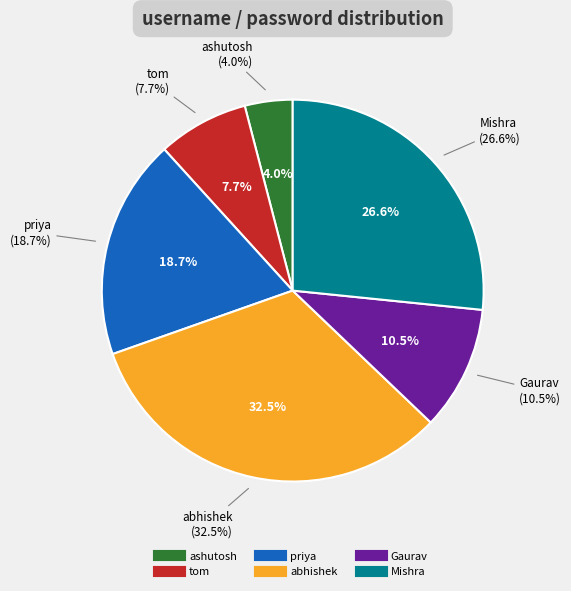

To the nearest percent, what percentage of the pie is priya?

19%